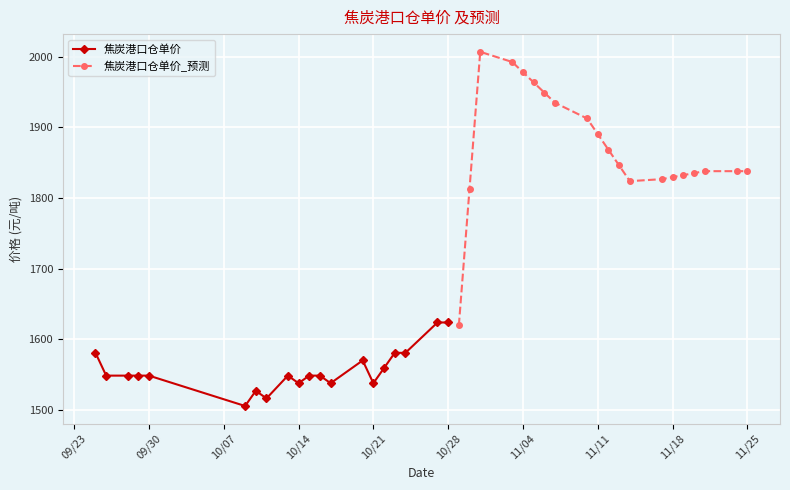

True or false: 焦炭港口仓单价 has a value of 1623.7 at 10/28.

True